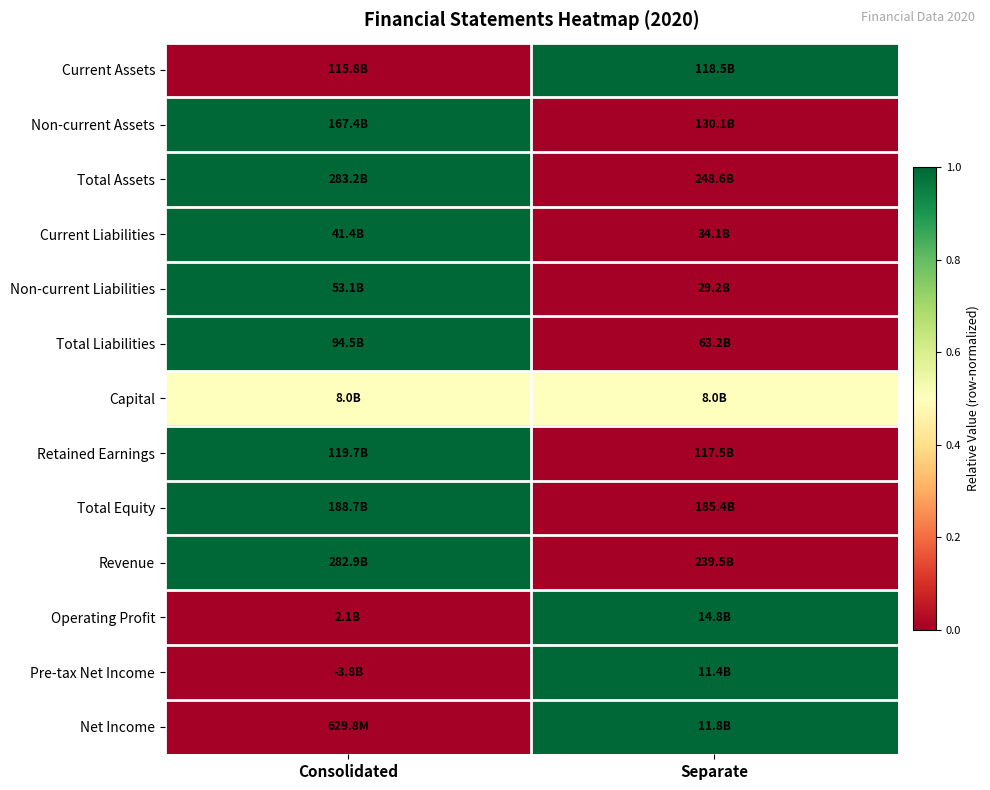

Which category has the highest value across all series?

Separate